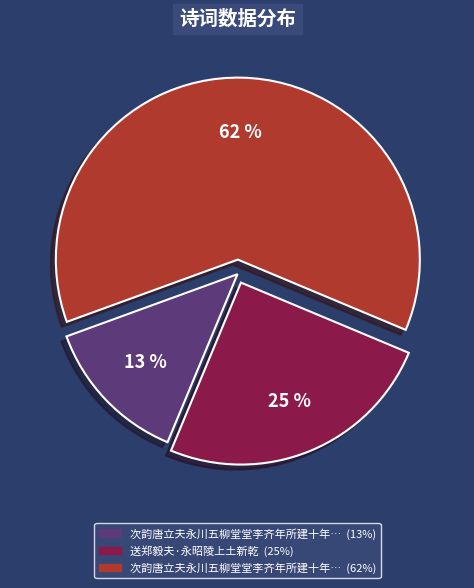

To the nearest percent, what is the average slice percentage?

33%